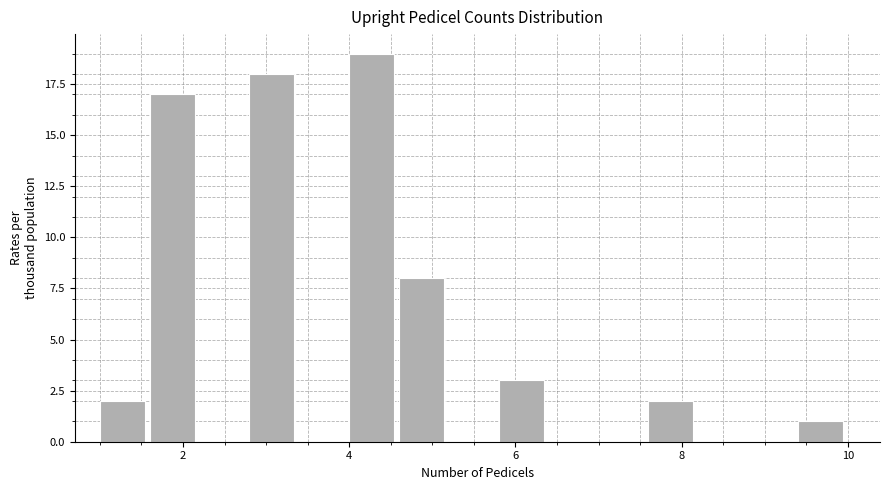

Read against the x-axis, roughly where is the centre of the tallest bar?

4.2